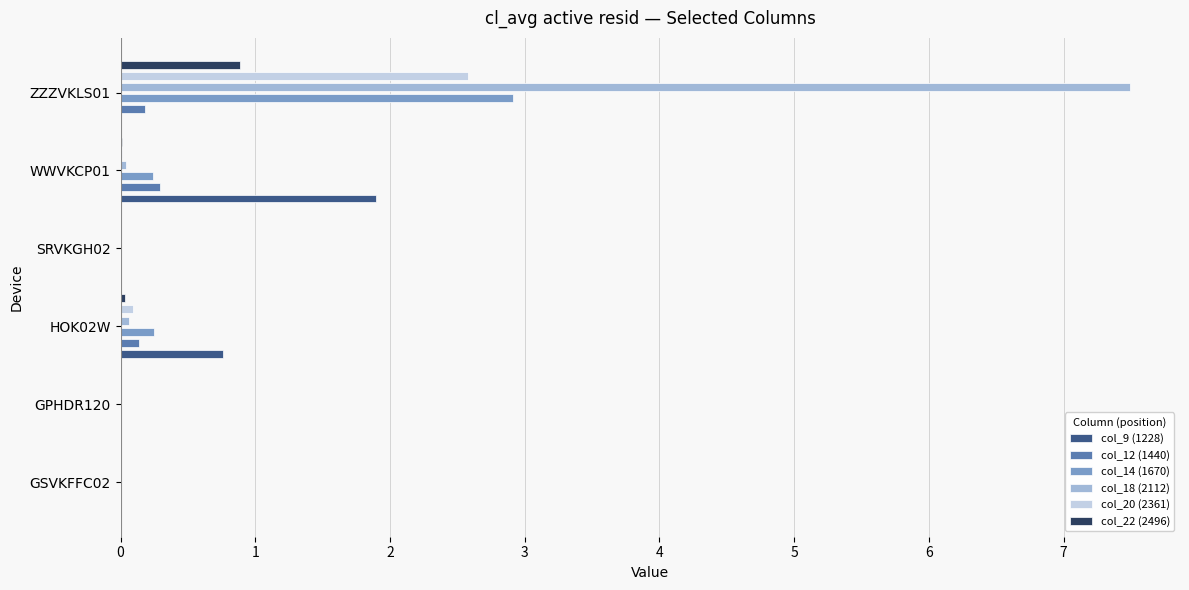

Is it true that col_20 (2361) equals 1.5 at ZZZVKLS01?

False